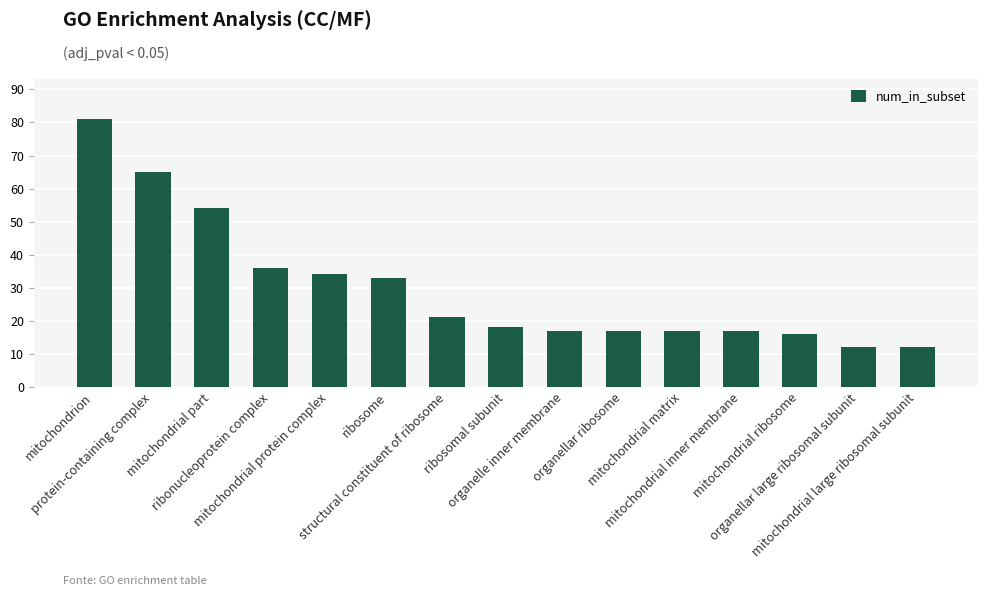

Reading left to right, what are all the values shown in this chart?

81	65	54	36	34	33	21	18	17	17	17	17	16	12	12